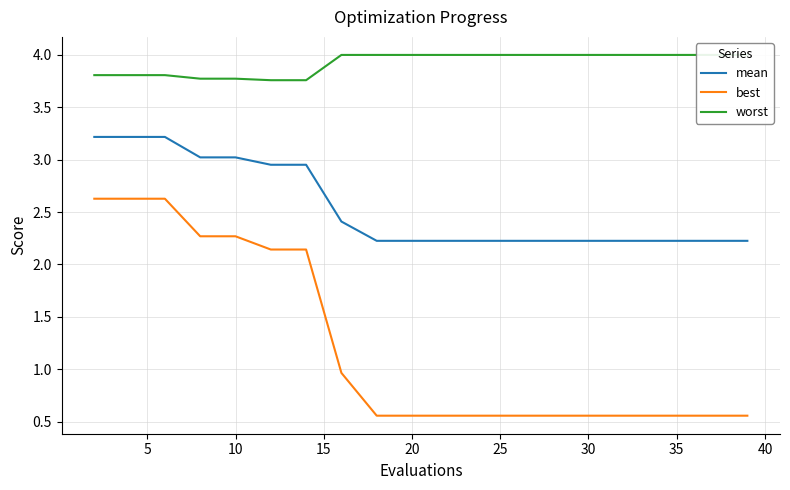

True or false: best and mean cross at least once.

False